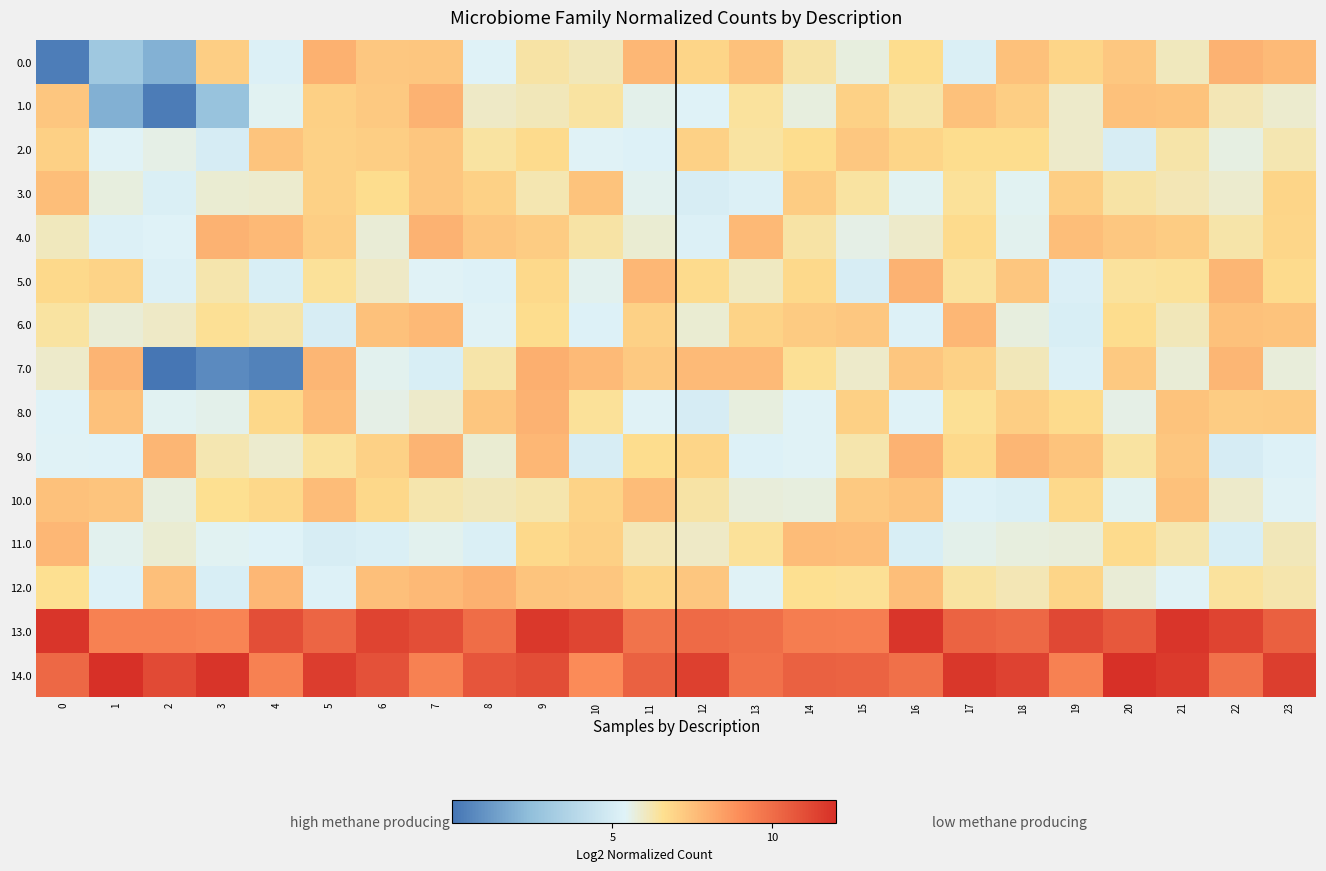

Count the number of data series in this chart.

15